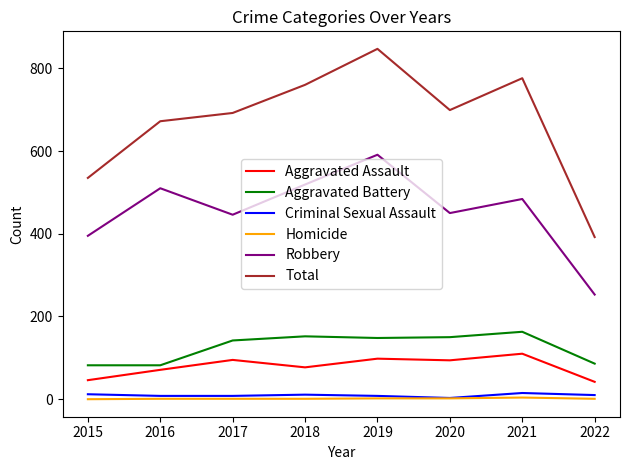

Which series changed the most between 2019 and 2020?

Total